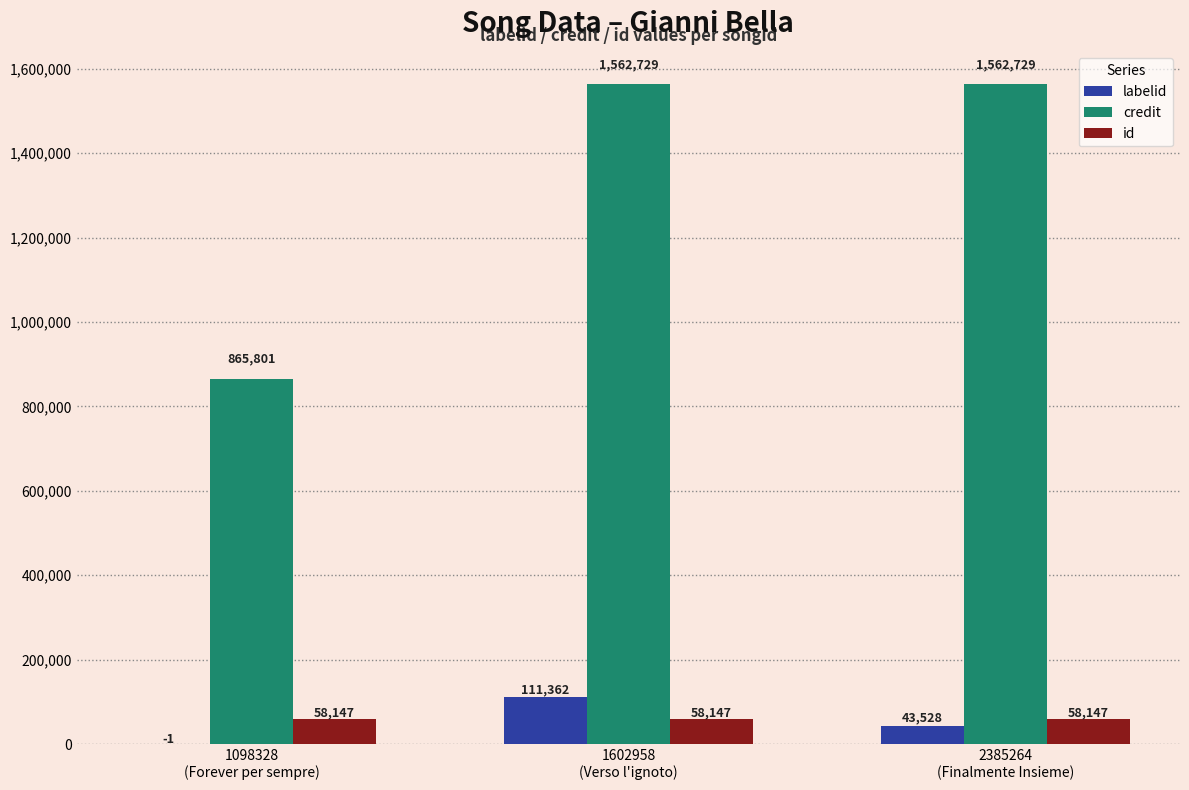

Which series has the largest total across all categories?

credit